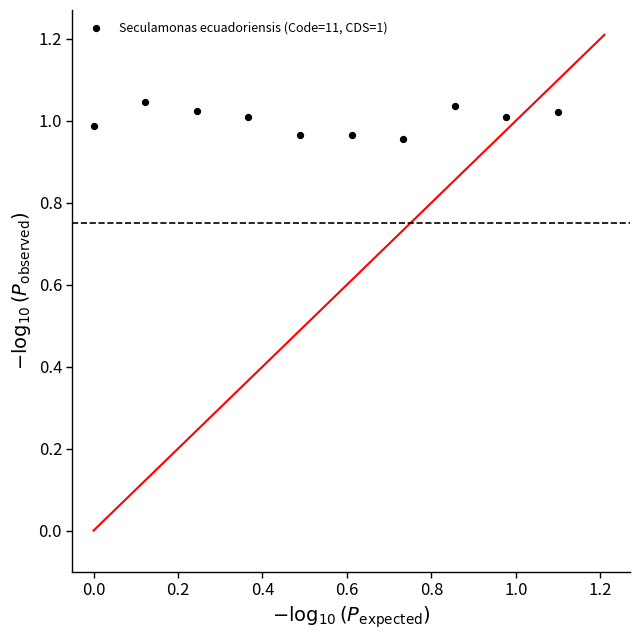

What is the range of X values (max minus min)?

1.1